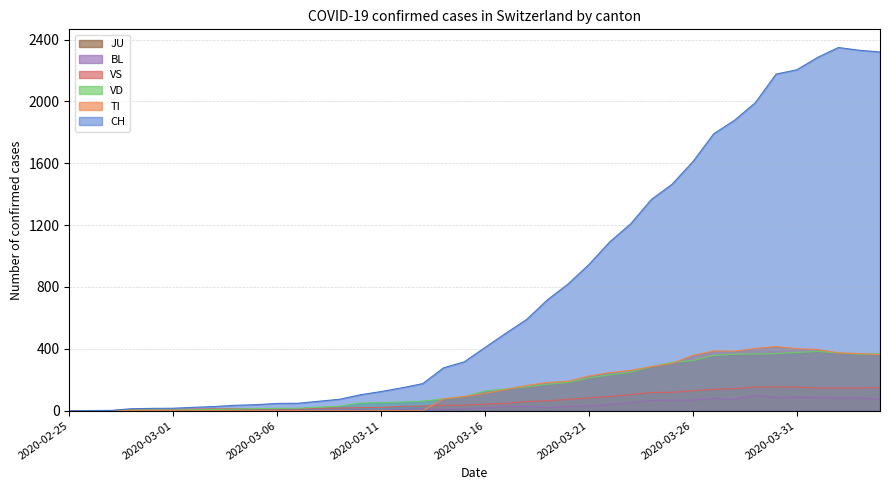

Between 2020-03-18 and 2020-03-08, which is larger?

2020-03-18